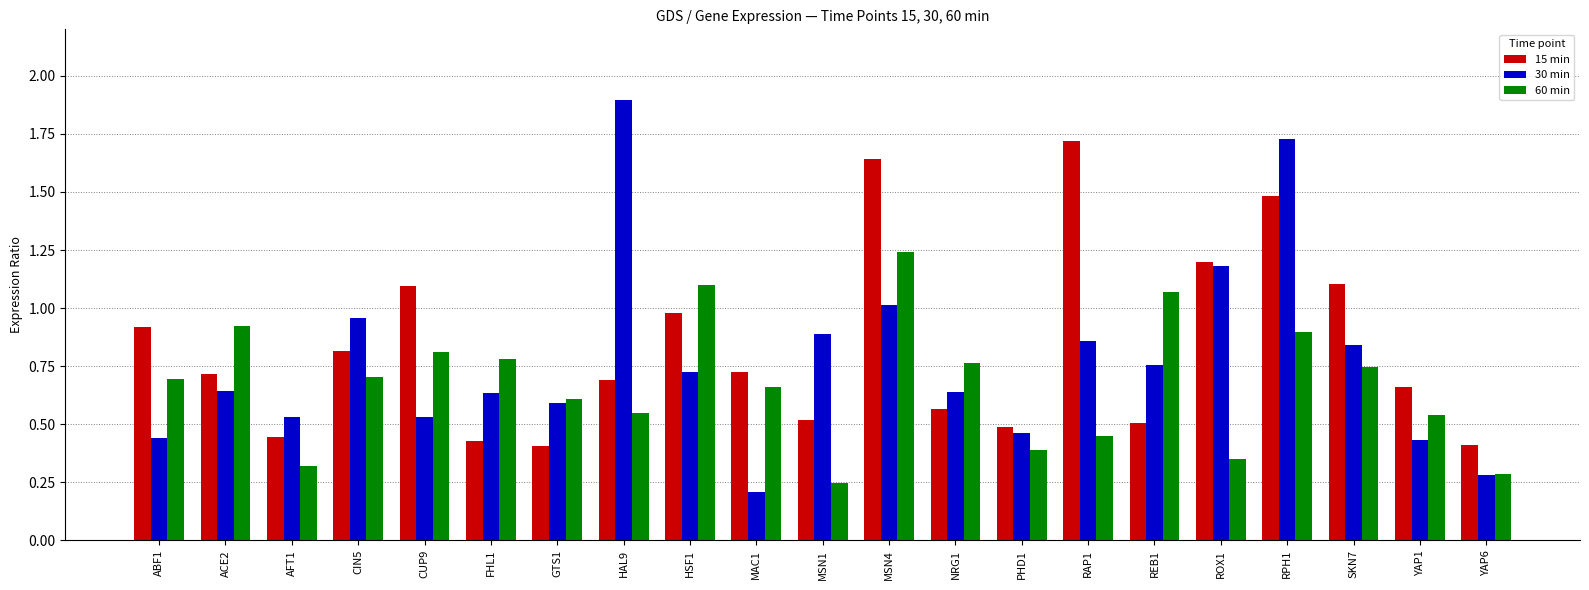

What is the total value across all series at RAP1?

3.0